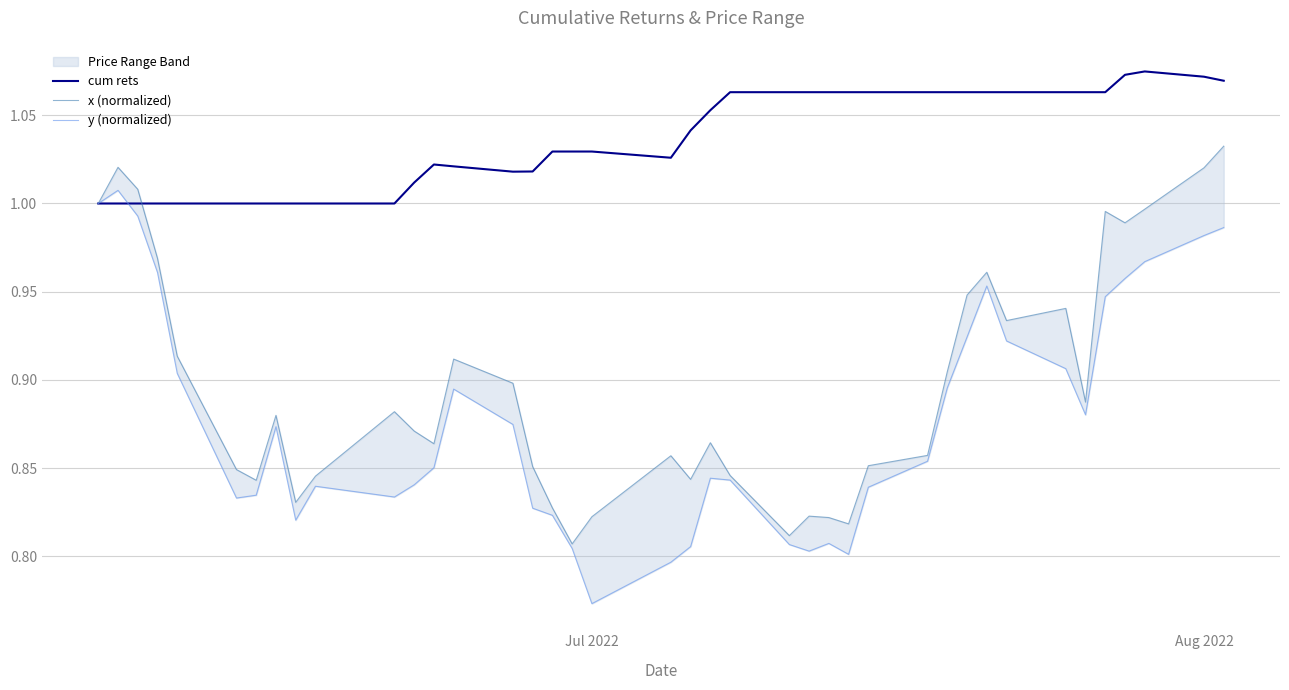

How many lines are shown in the chart?

3